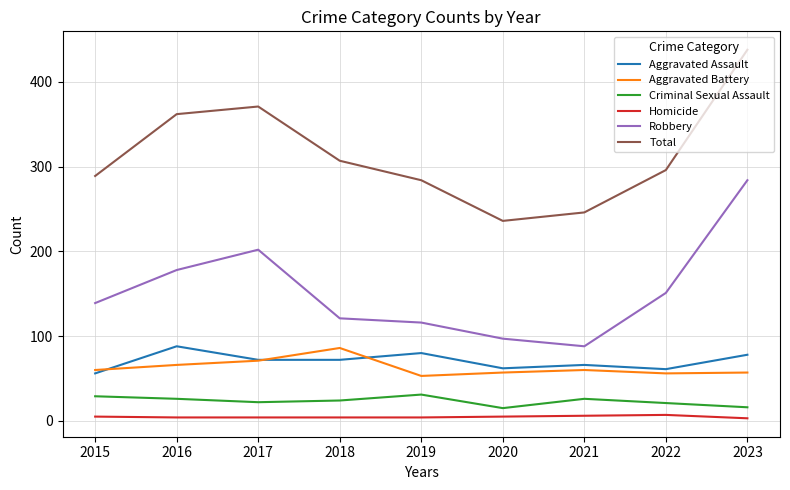

What is the total value across all series at 2020?

472